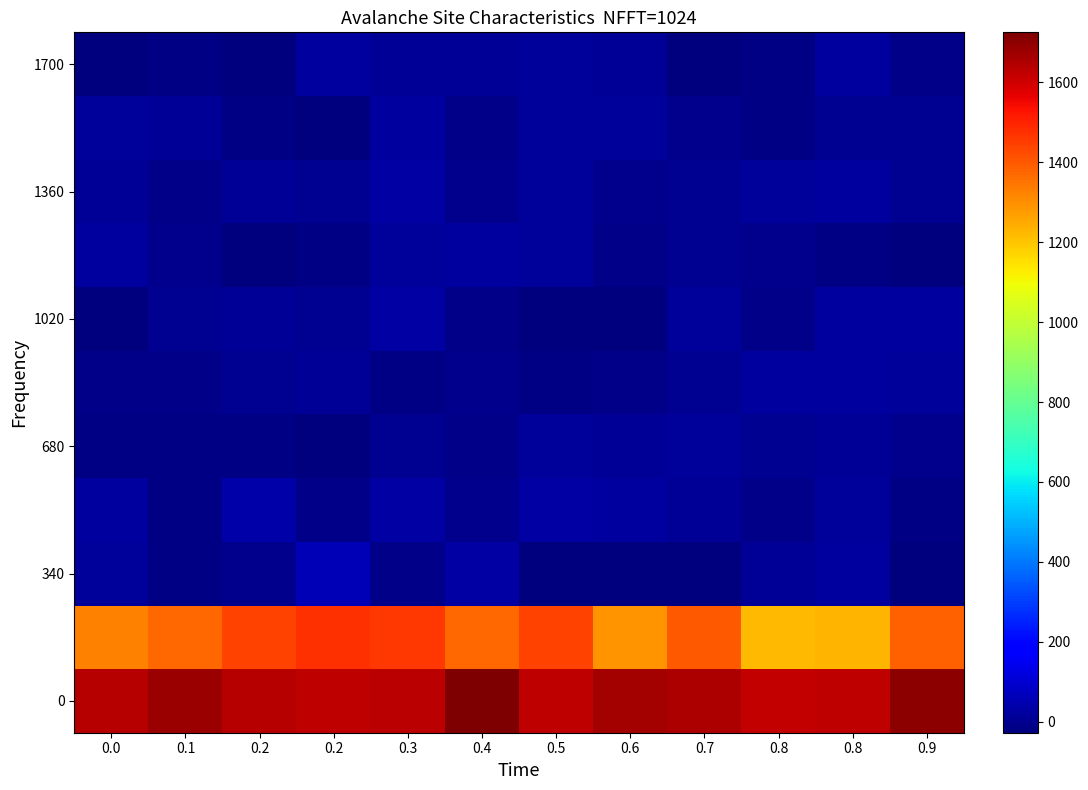

How many data points does each series have?

12